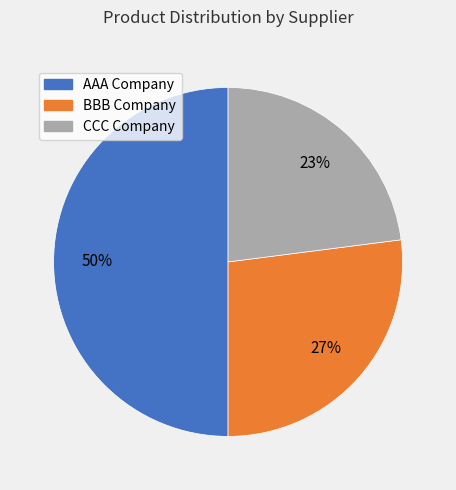

Does CCC Company account for over 50% of the chart?

No